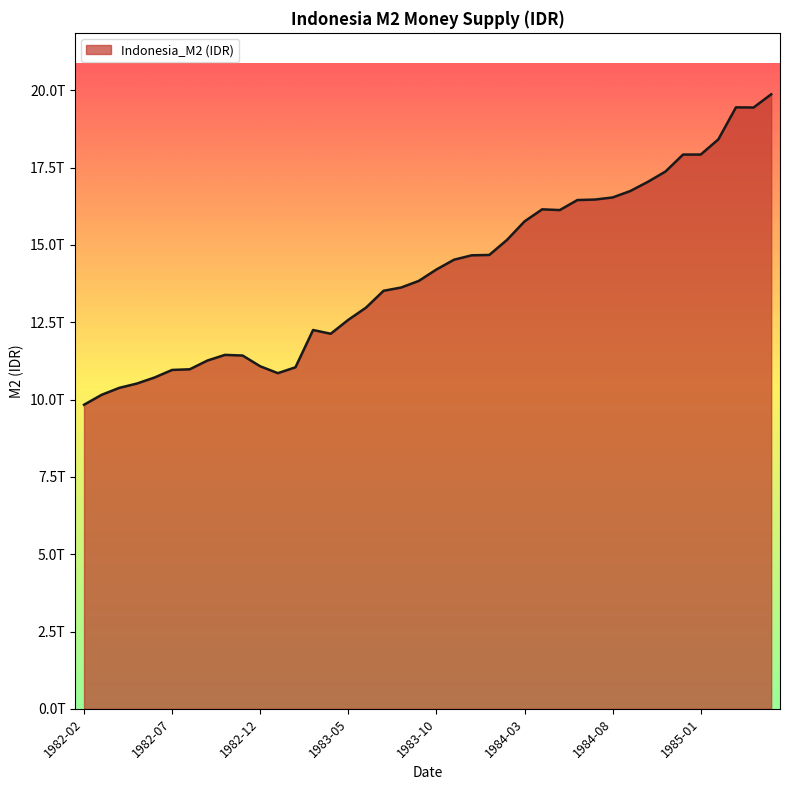

How many points are higher than both their immediate neighbors (excluding endpoints)?

4